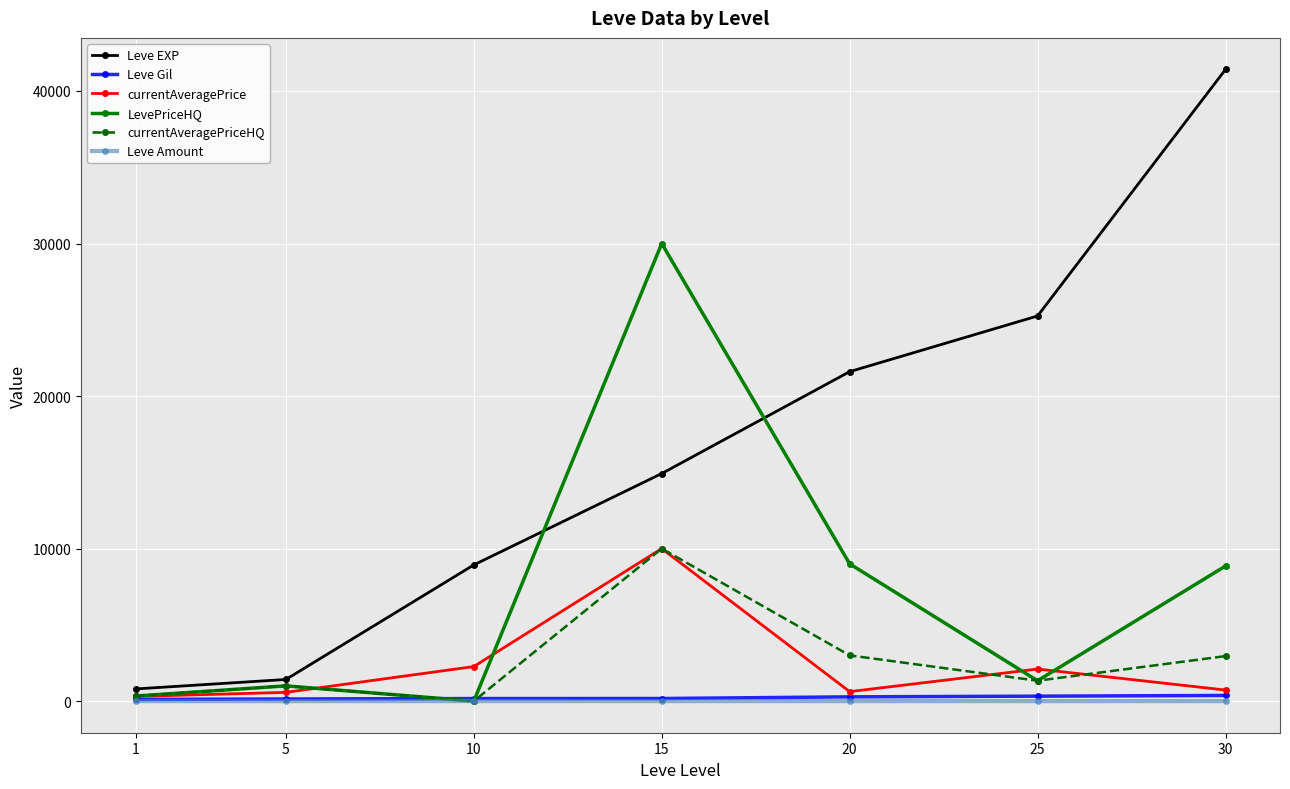

What is the value of the currentAveragePriceHQ point at the 7th from the left?

2952.0